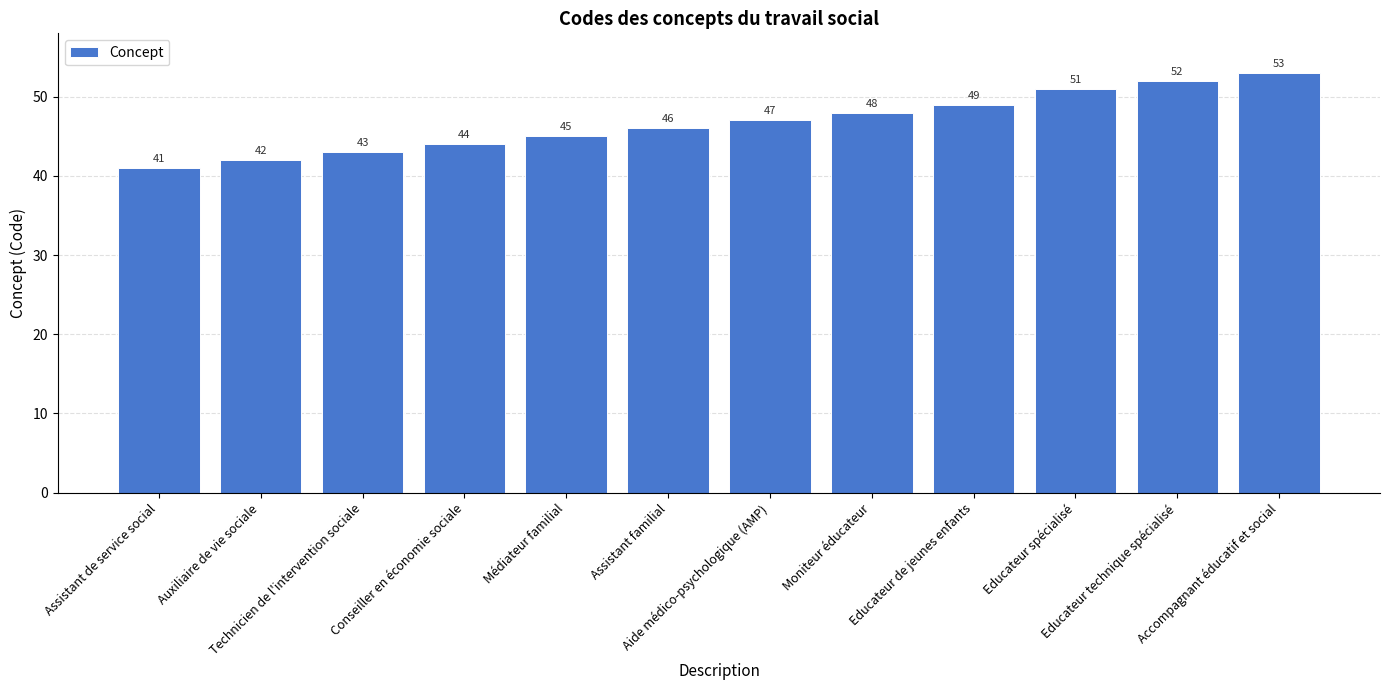

Reading right to left, list all the values displayed in this chart.

Accompagnant éducatif et social=53	Educateur technique spécialisé=52	Educateur spécialisé=51	Educateur de jeunes enfants=49	Moniteur éducateur=48	Aide médico-psychologique (AMP)=47	Assistant familial=46	Médiateur familial=45	Conseiller en économie sociale=44	Technicien de l'intervention sociale=43	Auxiliaire de vie sociale=42	Assistant de service social=41